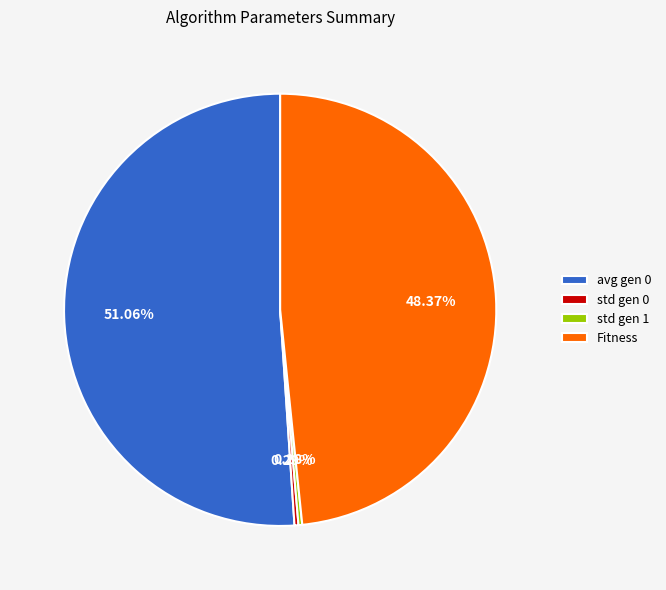

To the nearest percent, what portion does avg gen 0 represent?

51%